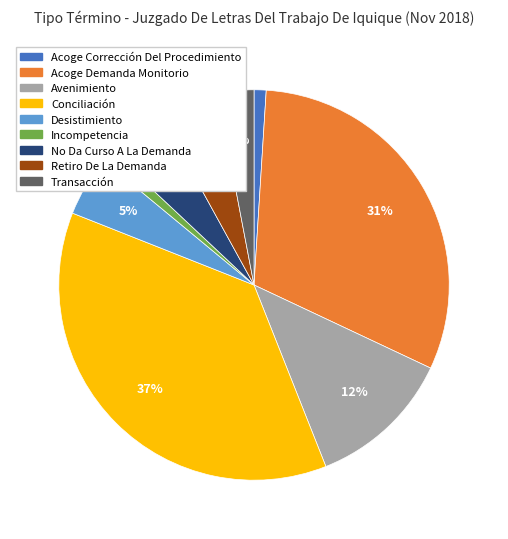

What percentage is the Acoge Corrección Del Procedimiento slice, to the nearest percent?

1%